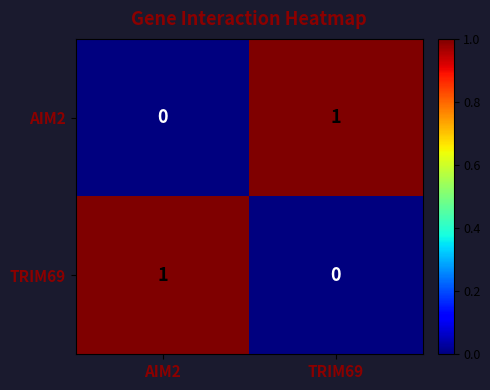

Which category has the highest value in the TRIM69 series?

AIM2